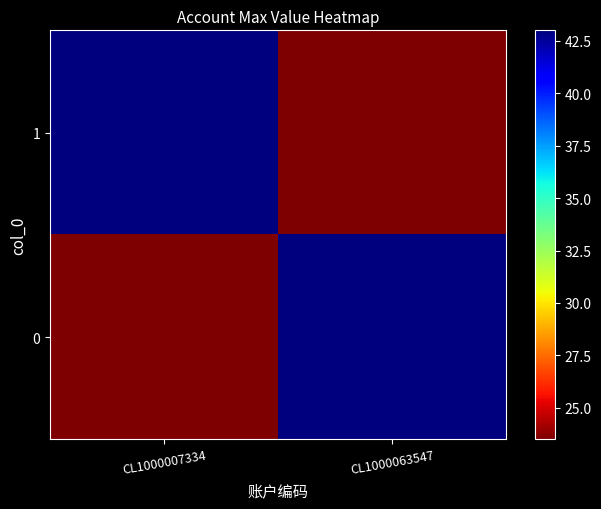

Which series has the largest total across all categories?

1